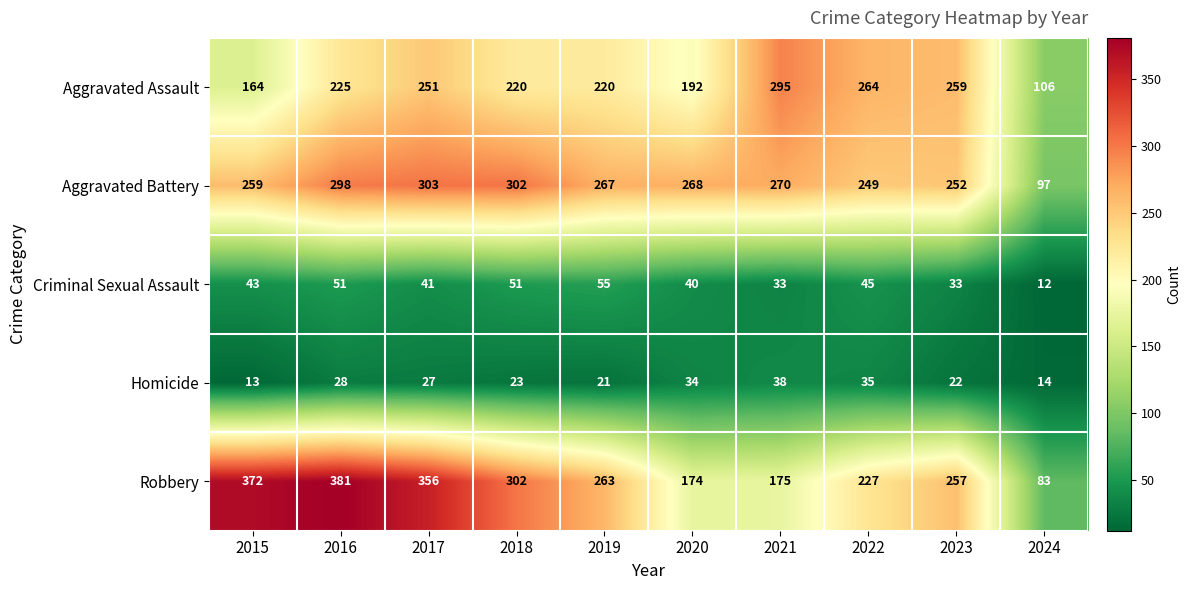

How many values in the Robbery series are below 263?

5